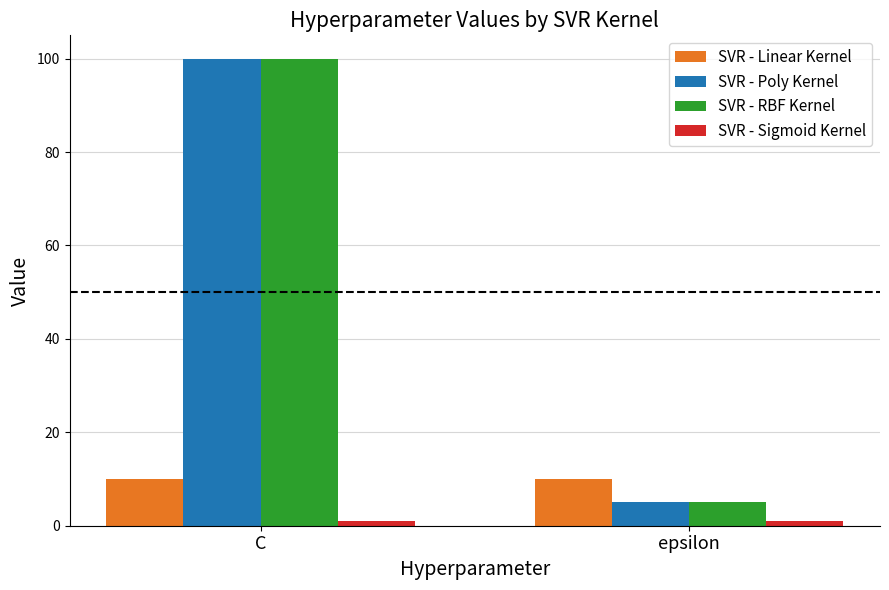

True or false: SVR - RBF Kernel has a value of 5 at epsilon.

True